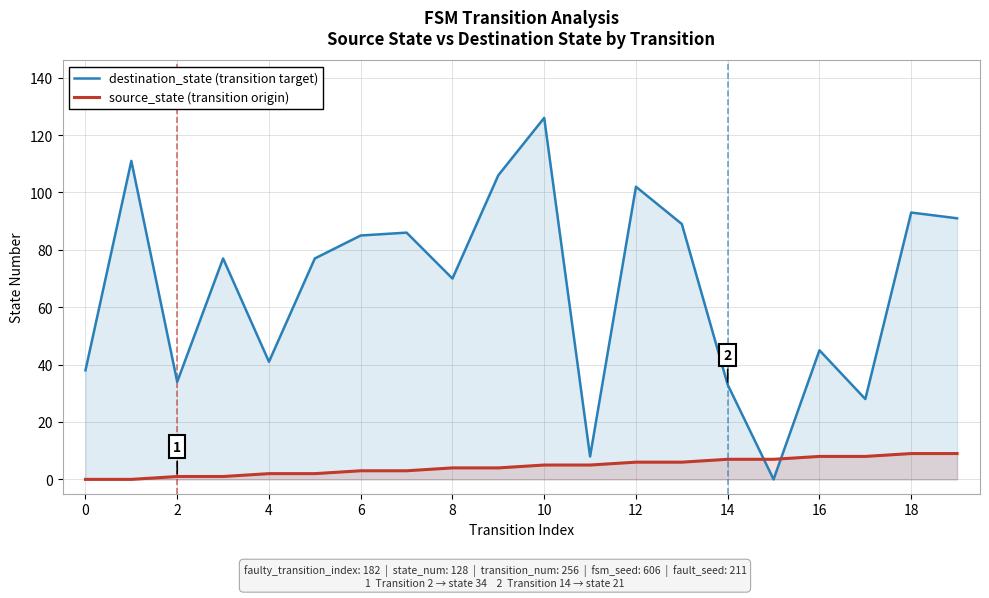

What is the difference between the maximum and minimum values in the destination_state (transition target) series?

126